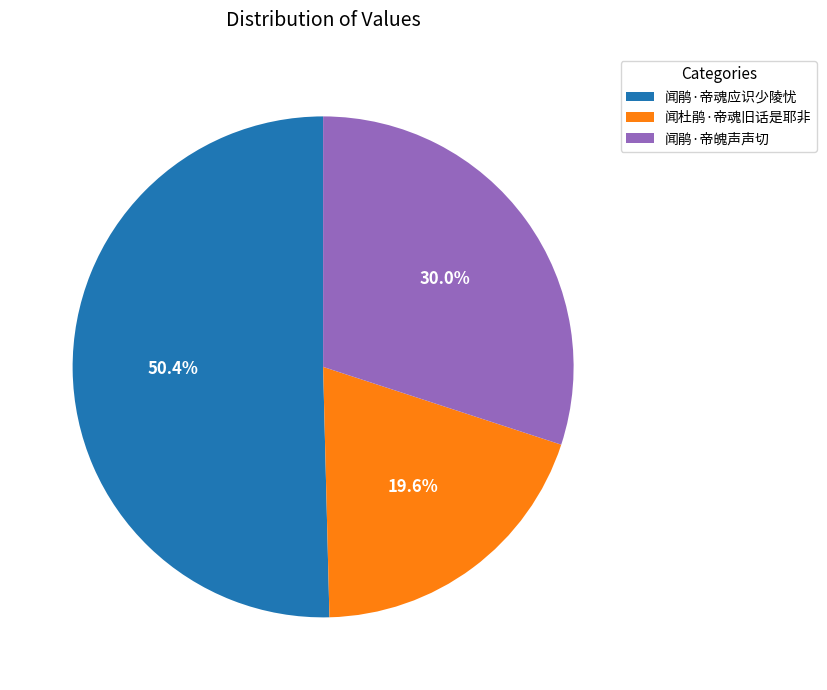

Between 闻鹃·帝魄声声切 and 闻鹃·帝魂应识少陵忧, which is larger?

闻鹃·帝魂应识少陵忧